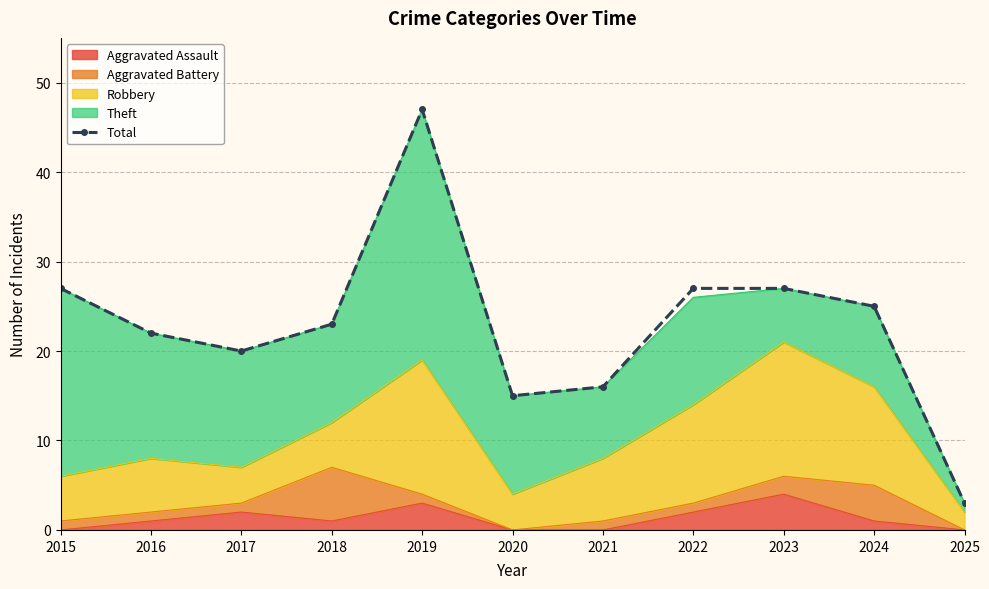

How many data points are less than 23?

5